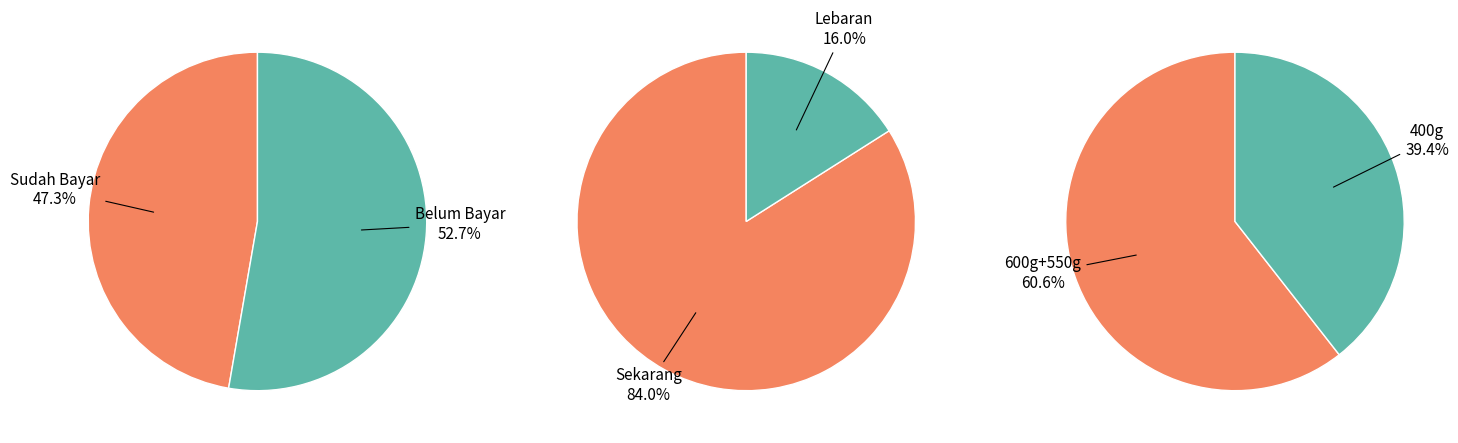

What percentage is the Belum Bayar slice, to the nearest percent?

53%